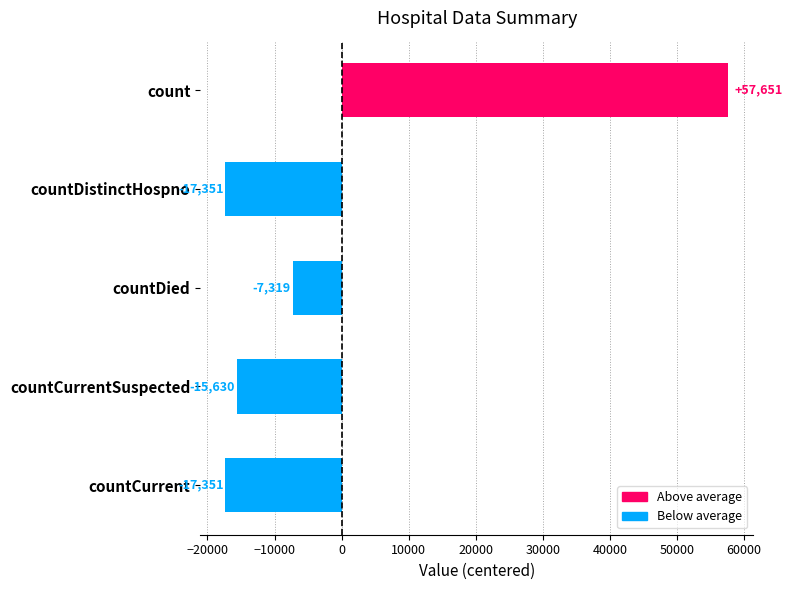

What position from the right is countDistinctHospno?

4